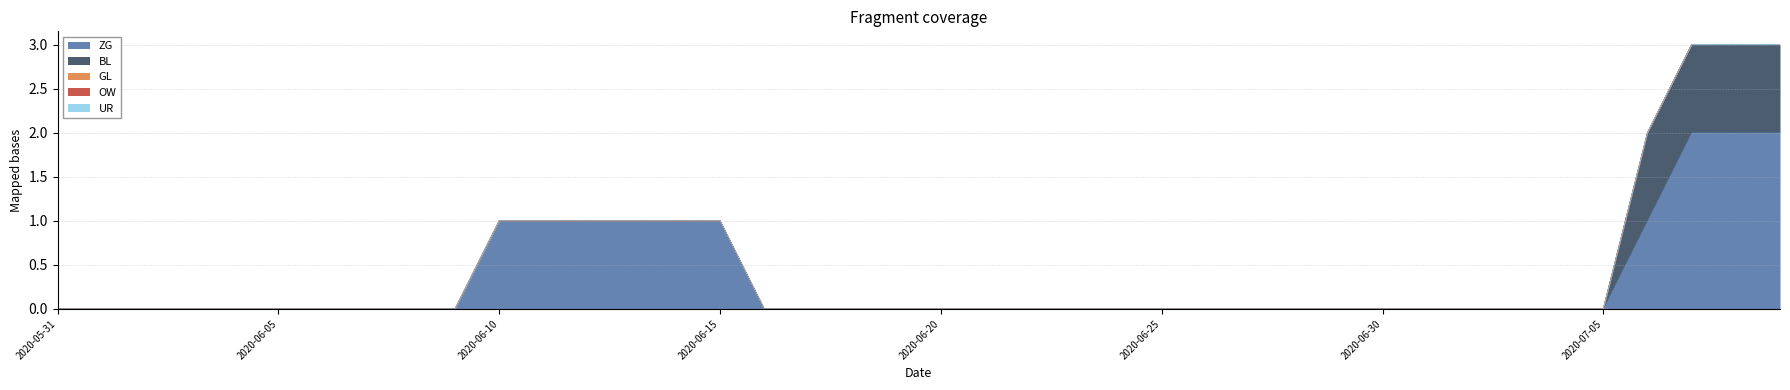

Which has a higher value, 2020-07-06 or 2020-06-14?

2020-07-06